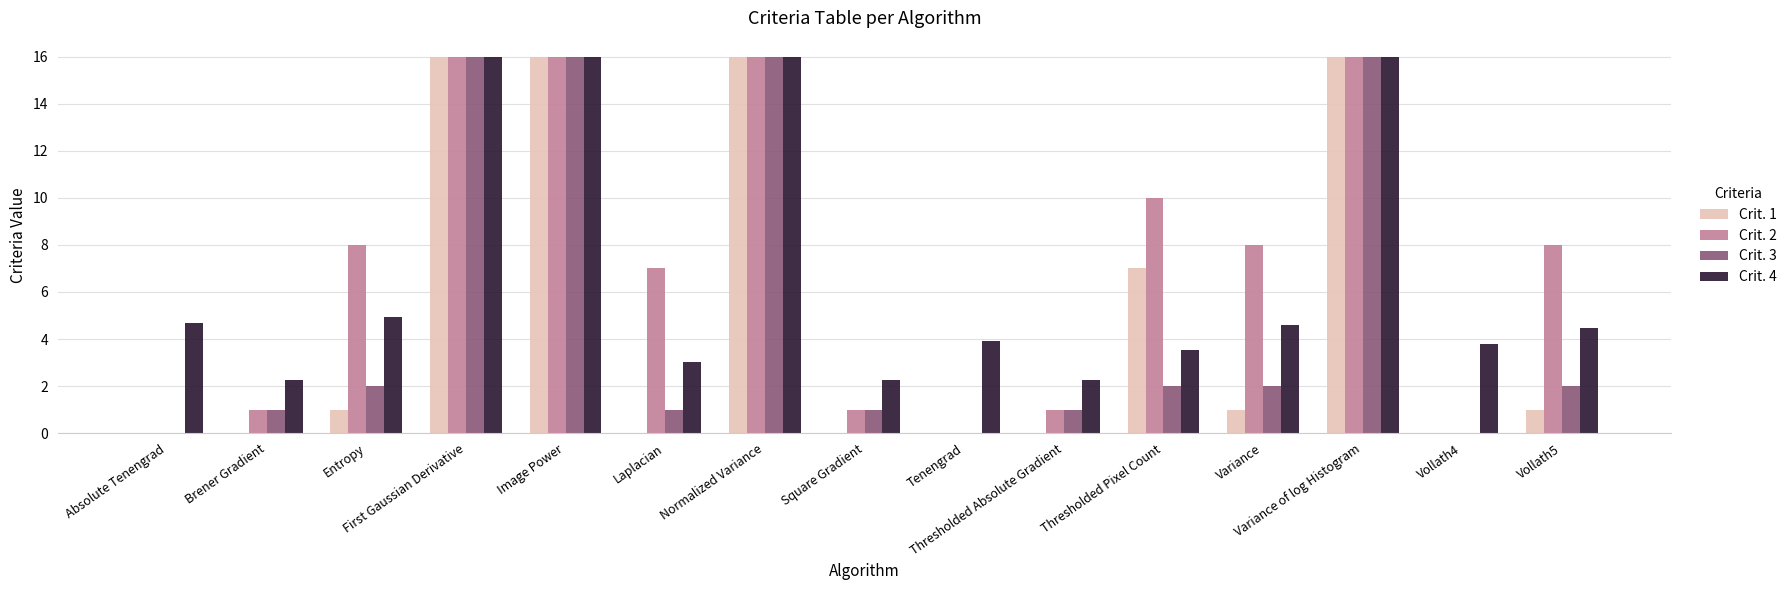

What is the highest value of the Crit. 2 series?

16.0